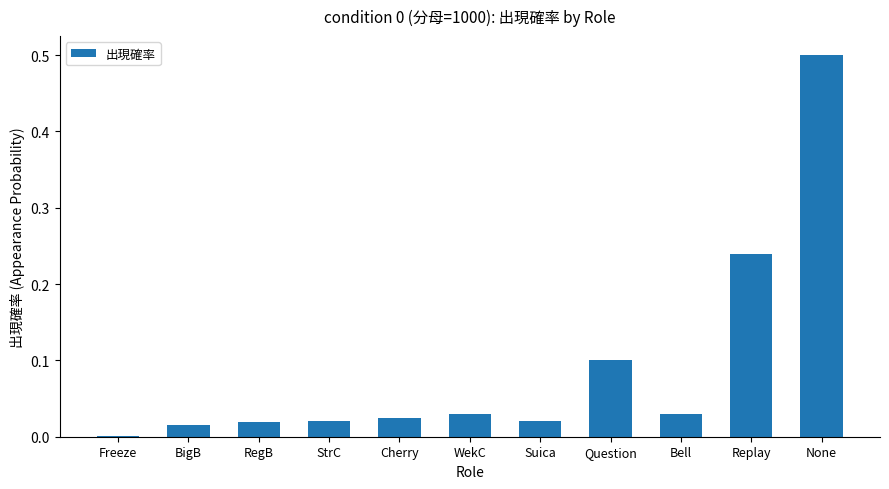

True or false: the data shows 0.0 at BigB.

True